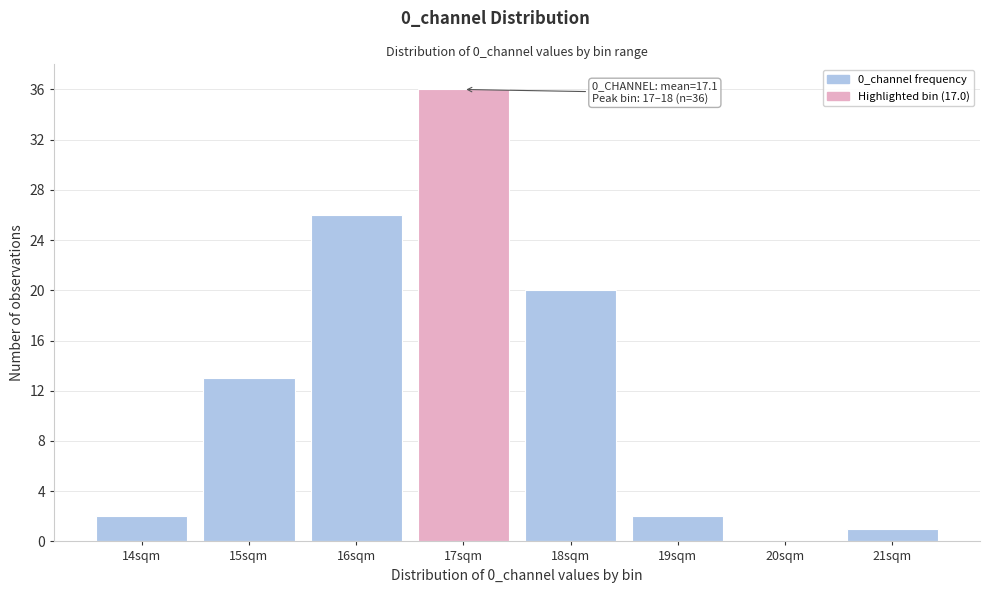

Reading left to right, what are all the values shown in this chart?

14sqm=2	15sqm=13	16sqm=26	17sqm=36	18sqm=20	19sqm=2	20sqm=0	21sqm=1